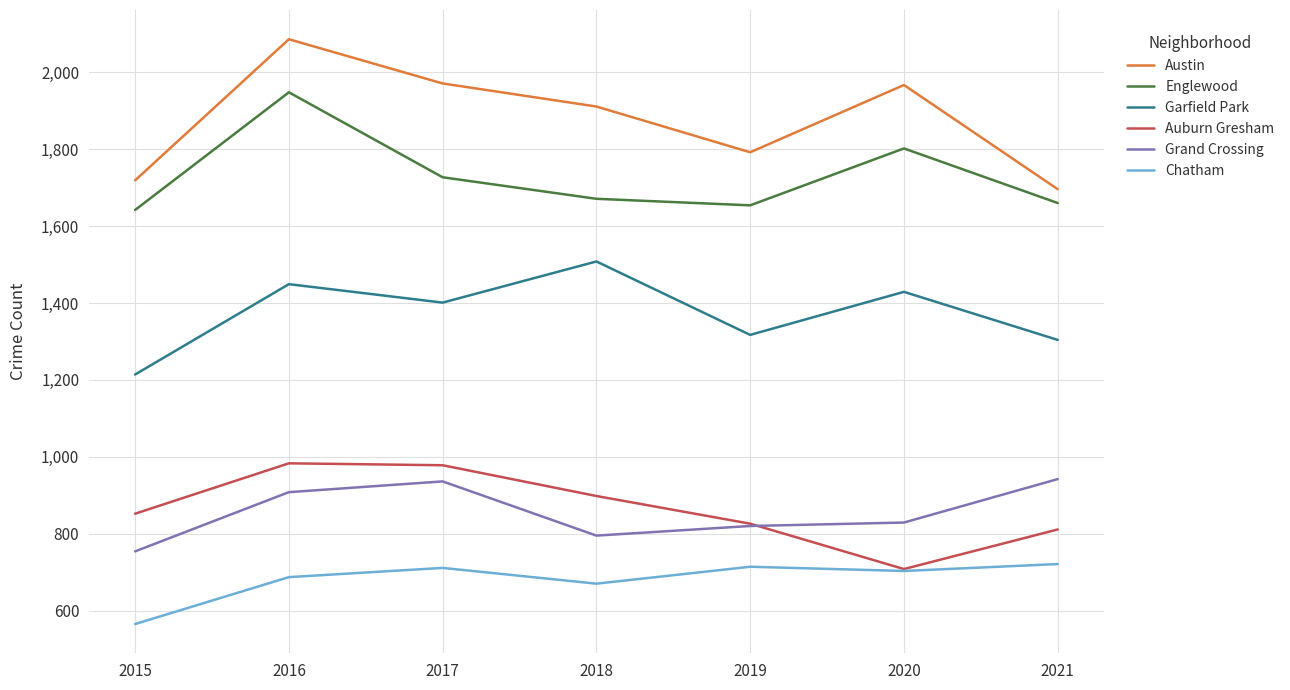

True or false: Englewood and Grand Crossing cross at least once.

False